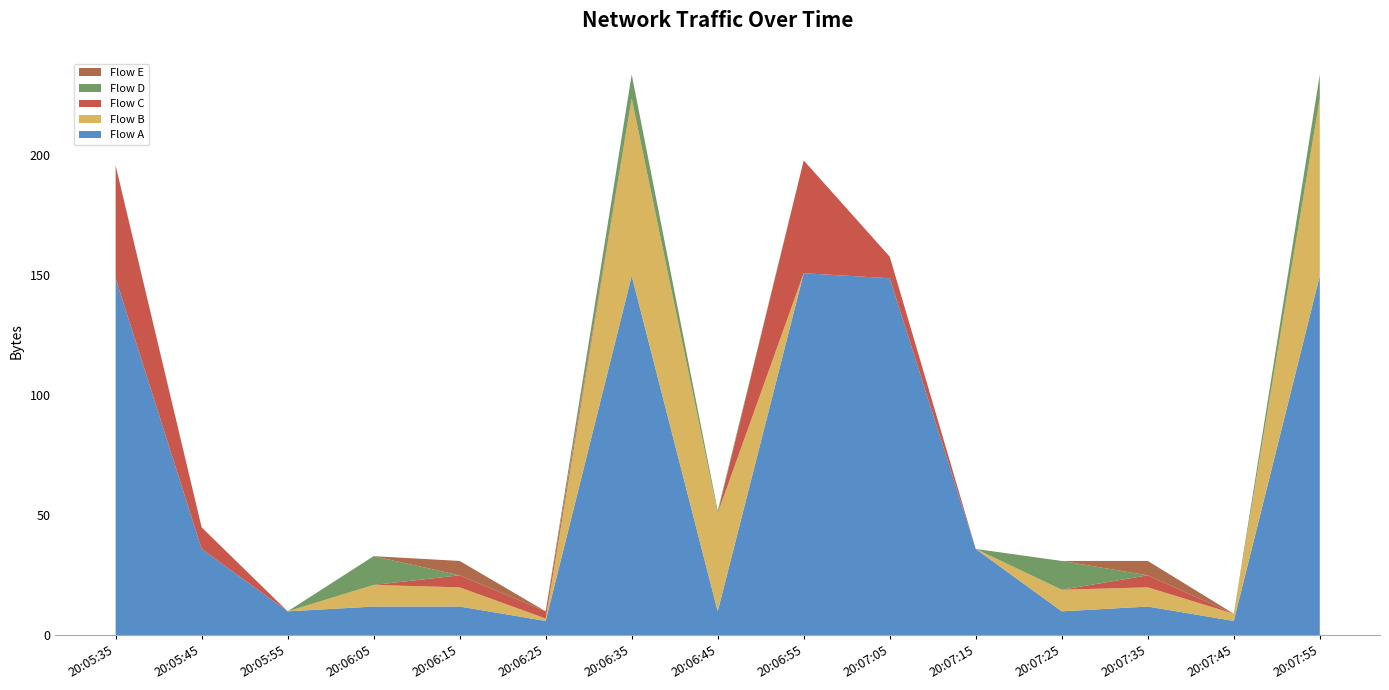

Reading right to left, transcribe all the data shown in this chart.

col_1_a: 20:07:55=149.8	20:07:45=6.0	20:07:35=12.0	20:07:25=10.0	20:07:15=36.0	20:07:05=148.8	20:06:55=150.9	20:06:45=10.0	20:06:35=149.8	20:06:25=6.0	20:06:15=12.0	20:06:05=12.0	20:05:55=10.0	20:05:45=36.0	20:05:35=148.8
col_1_b: 20:07:55=73.9	20:07:45=3.0	20:07:35=8.0	20:07:25=9.0	20:07:15=0.0	20:07:05=0.0	20:06:55=0.0	20:06:45=40.9	20:06:35=73.9	20:06:25=1.0	20:06:15=8.0	20:06:05=9.0	20:05:55=0.0	20:05:45=0.0	20:05:35=0.0
col_1_c: 20:07:55=0.0	20:07:45=0.0	20:07:35=5.0	20:07:25=0.0	20:07:15=0.0	20:07:05=9.0	20:06:55=47.0	20:06:45=0.0	20:06:35=0.0	20:06:25=3.0	20:06:15=5.0	20:06:05=0.0	20:05:55=0.0	20:05:45=9.0	20:05:35=47.0
col_1_d: 20:07:55=10.0	20:07:45=0.0	20:07:35=0.0	20:07:25=12.0	20:07:15=0.0	20:07:05=0.0	20:06:55=0.0	20:06:45=1.0	20:06:35=10.0	20:06:25=0.0	20:06:15=0.0	20:06:05=12.0	20:05:55=0.0	20:05:45=0.0	20:05:35=0.0
col_1_e: 20:07:55=0.0	20:07:45=0.0	20:07:35=6.0	20:07:25=0.0	20:07:15=0.0	20:07:05=0.0	20:06:55=0.0	20:06:45=0.0	20:06:35=0.0	20:06:25=0.0	20:06:15=6.0	20:06:05=0.0	20:05:55=0.0	20:05:45=0.0	20:05:35=0.0